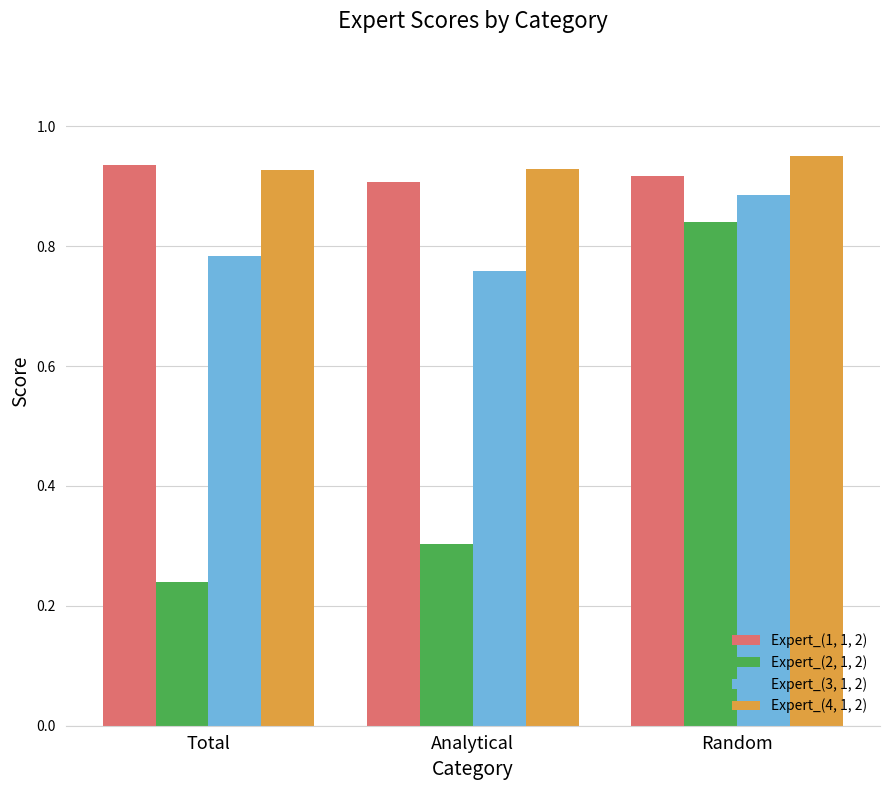

What is the label of the 2nd bar from the right?

Analytical